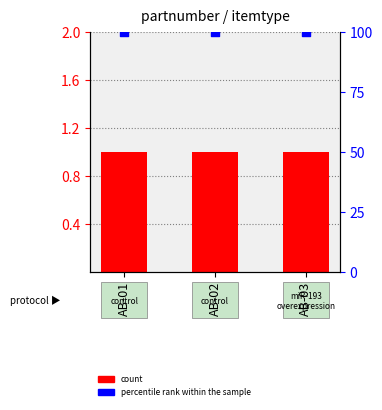

Which series has the widest spread of Y values?

count